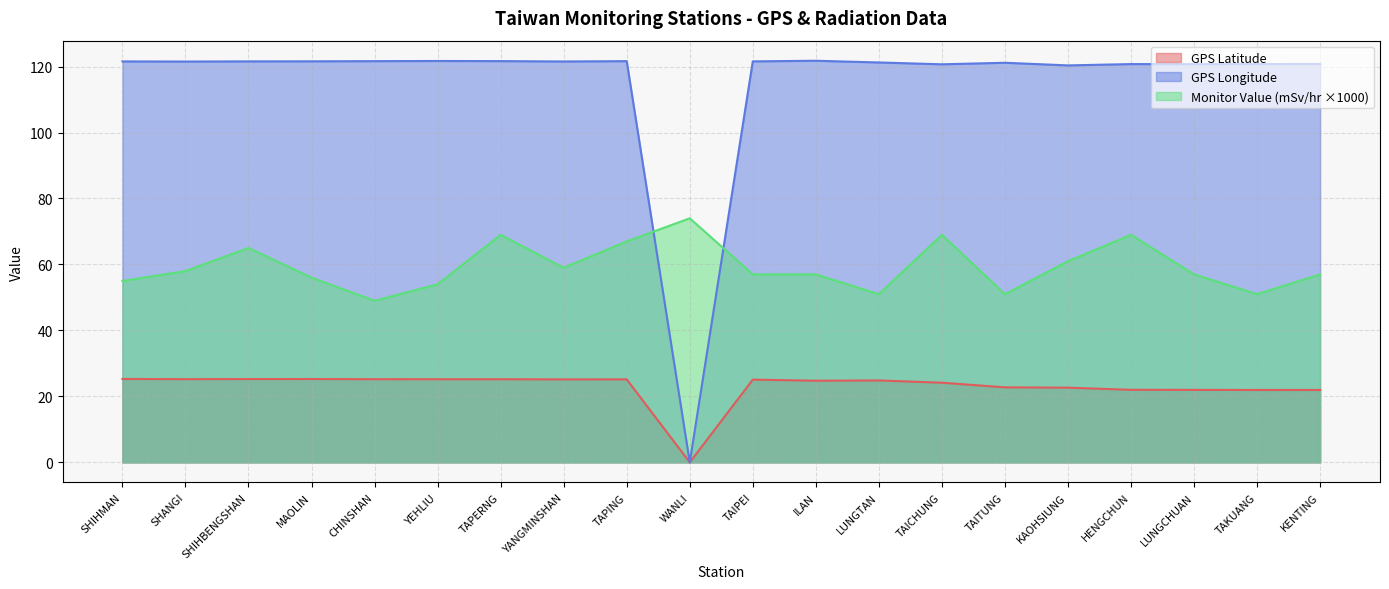

What is the difference between the maximum and minimum values in the Monitor Value (mSv/hr) series?

25.0